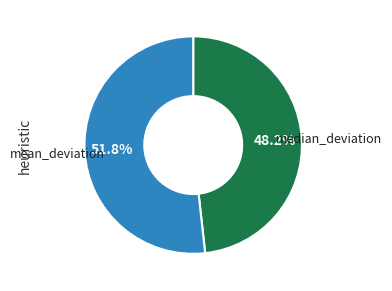

What is the ratio of the value at median_deviation to the value at mean_deviation?

0.9